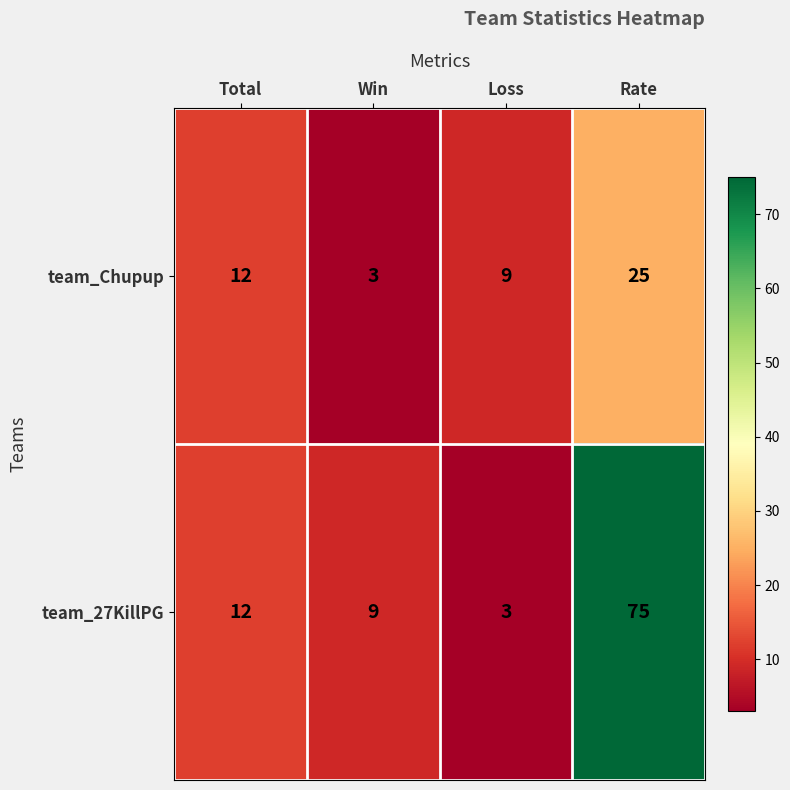

At Win, list the series in order from smallest to largest.

team_Chupup, team_27KillPG